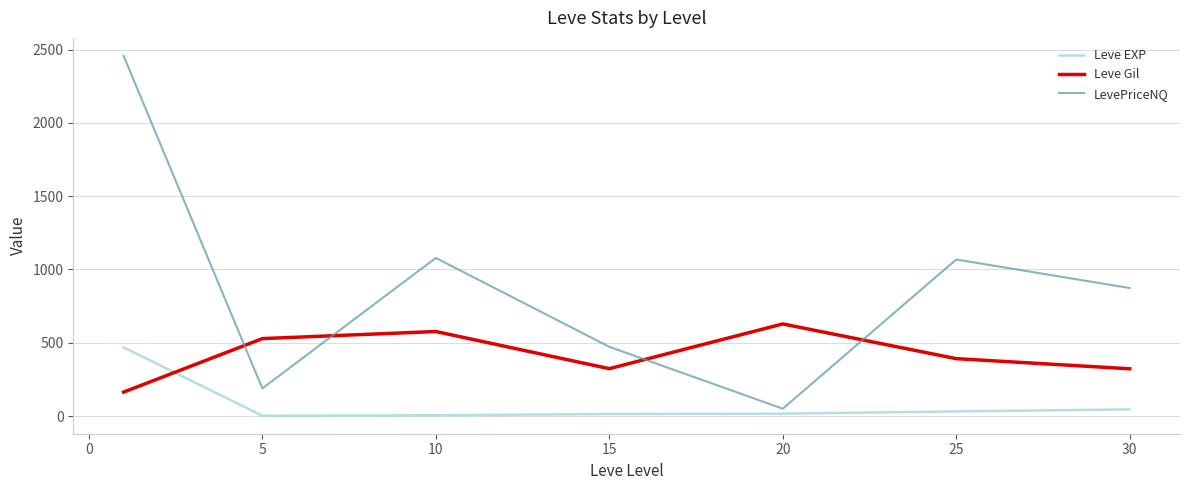

What is the smallest value displayed?

2.3